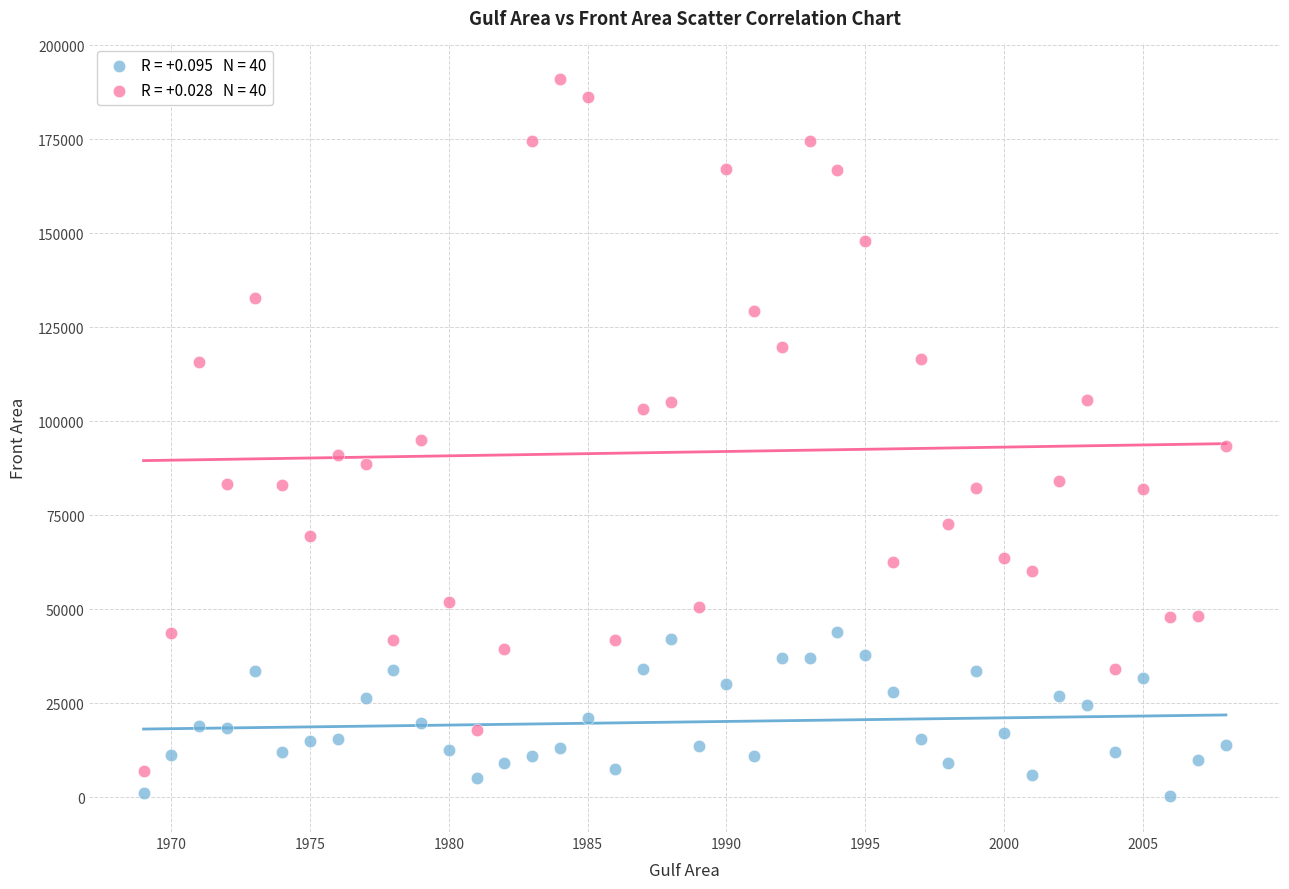

Across all data points, what is the range of X values (max minus min)?

39.0